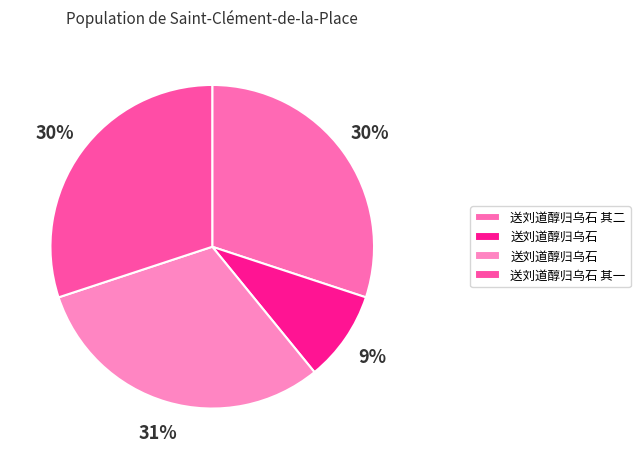

How many segments does this pie chart have?

4